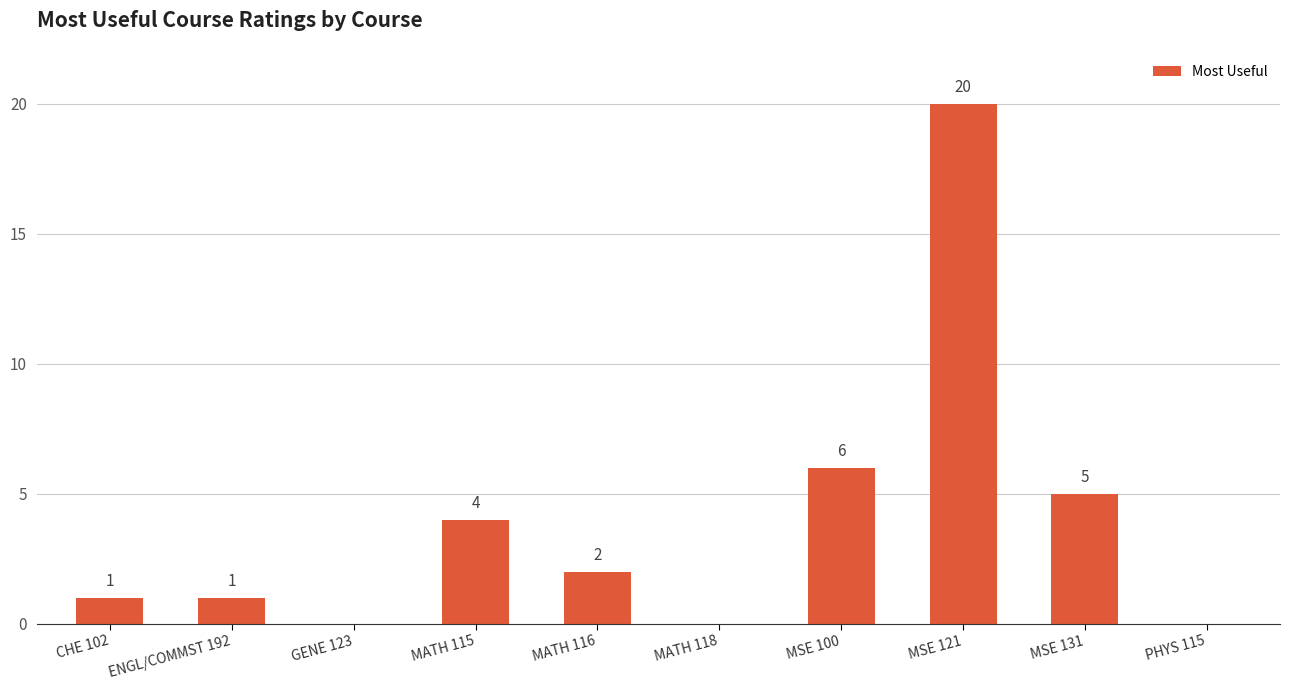

The chart shows a value of 1 at ENGL/COMMST 192. True or false?

True